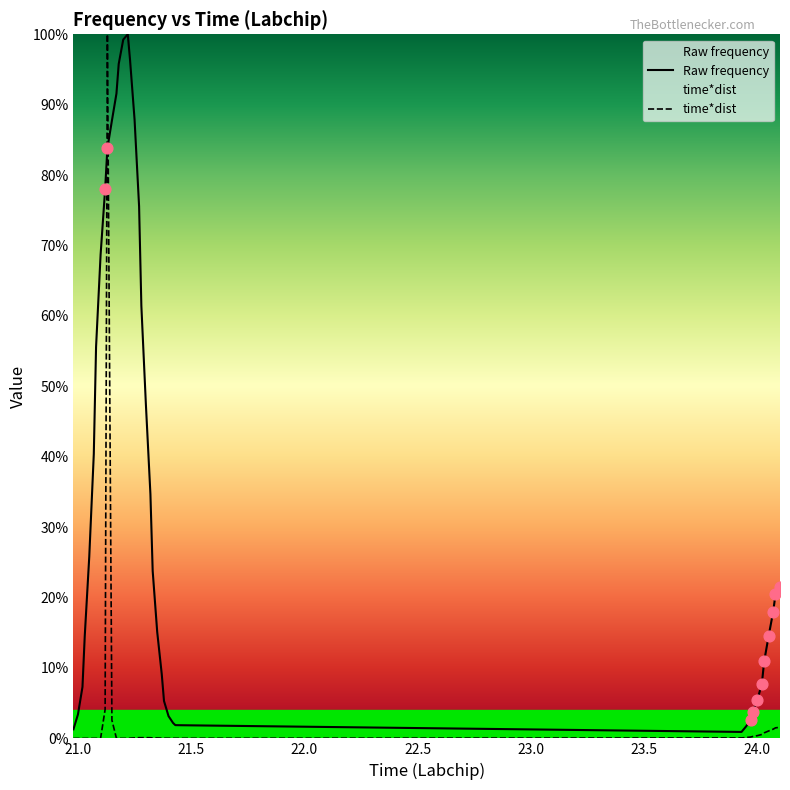

What is the total value across all series at 23.97?

2.8